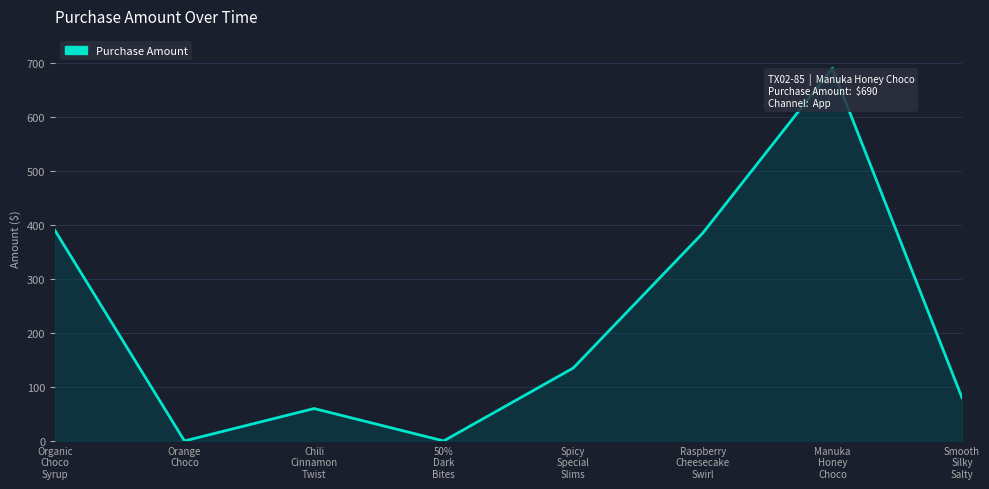

Is it true that the value at 50%
Dark
Bites is -244?

False